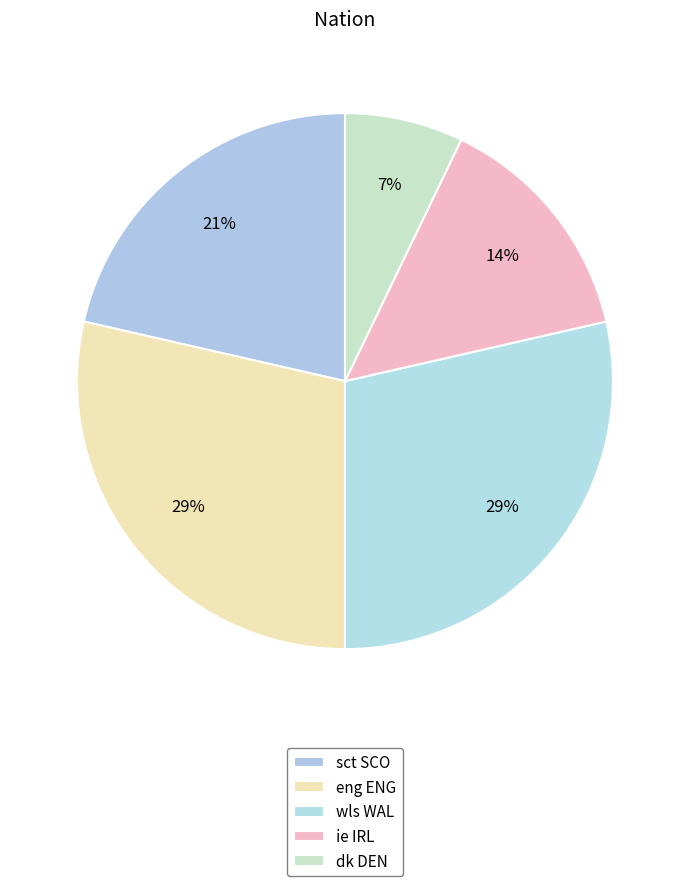

To the nearest percent, what portion does ie IRL represent?

14%